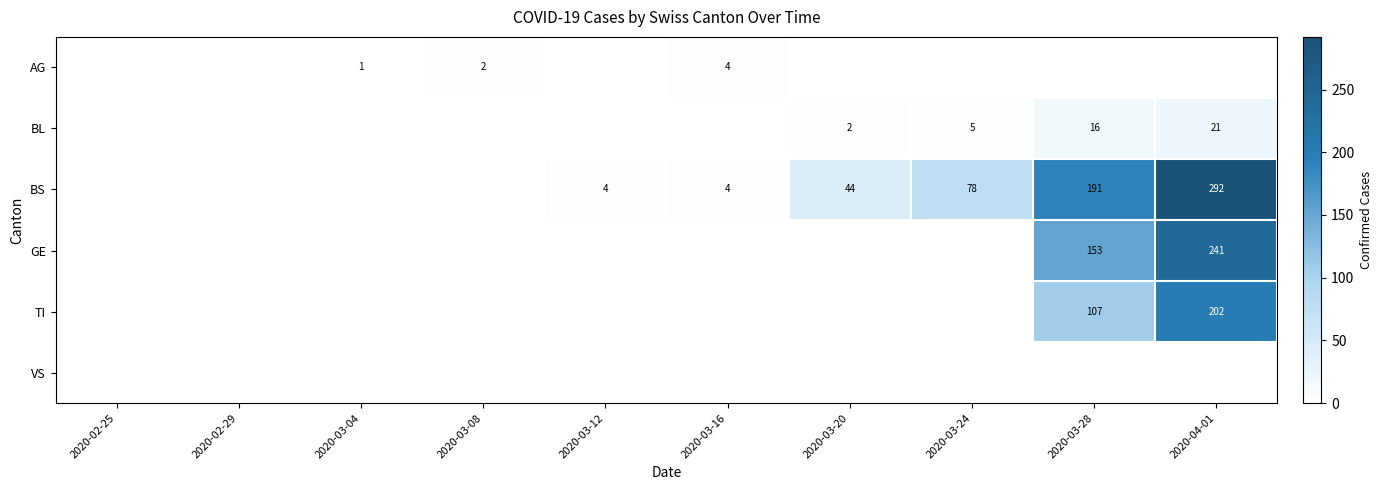

Is the value of TI at 2020-04-01 greater than the value of GE at 2020-04-01?

No